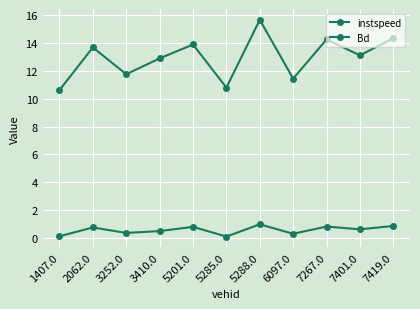

The instspeed series shows 13.7 at 2062.0. True or false?

True